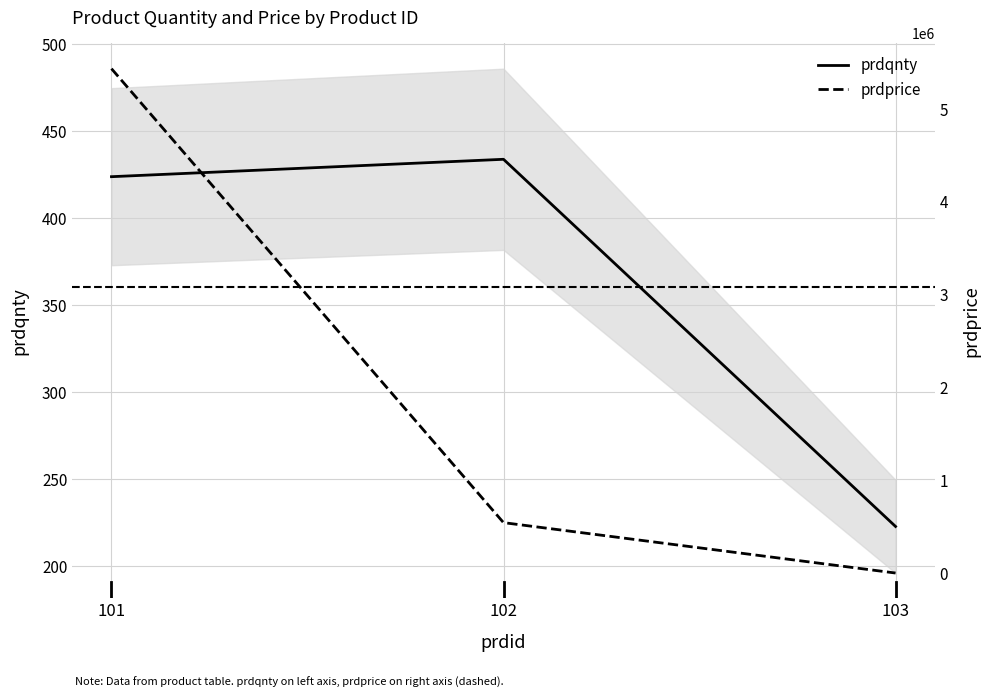

Rank the series at 103 from highest to lowest value.

prdprice, prdqnty